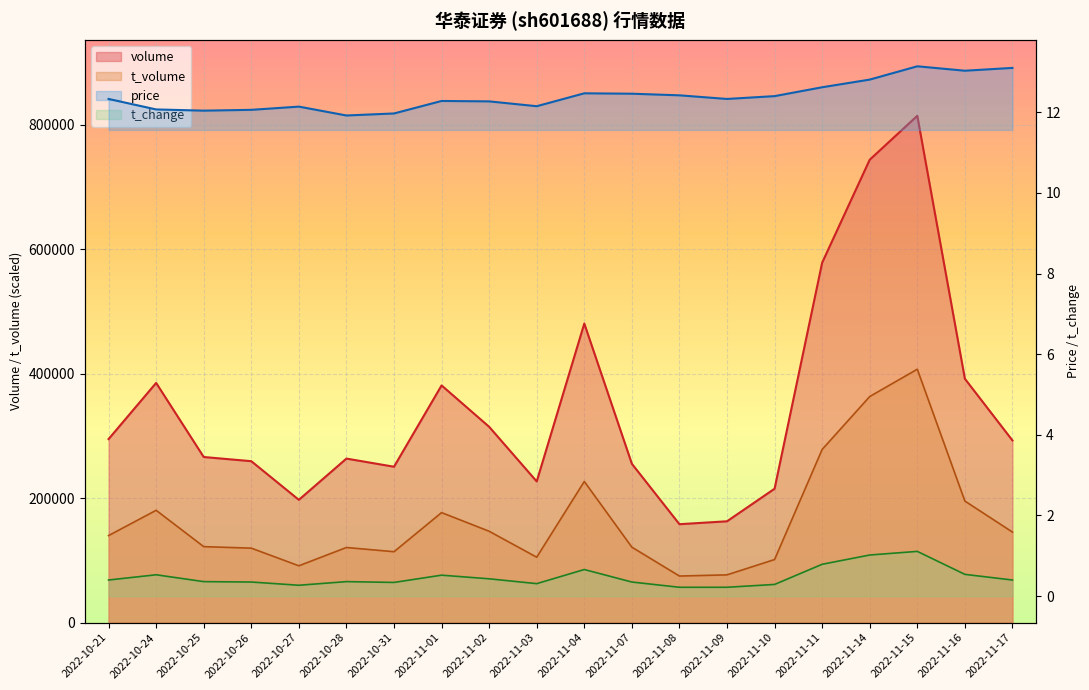

Reading left to right, extract all data points from this chart.

volume: 294816.0	385002.0	266023.0	259312.0	197220.0	263477.0	250398.0	380988.0	314537.0	226752.0	480368.0	255129.0	158093.0	162775.0	215081.0	578119.0	743500.0	813998.0	391715.0	292623.0
t_volume: 139820.7	180425.3	122050.2	119638.4	91287.1	120678.5	113896.5	176721.8	146755.1	105087.4	226726.1	121208.1	74834.9	76732.4	101349.7	278166.8	363148.1	406999.0	195254.4	145455.8
price: 12.3	12.1	12.0	12.1	12.1	11.9	12.0	12.3	12.3	12.2	12.5	12.5	12.4	12.3	12.4	12.6	12.8	13.1	13.0	13.1
t_change: 0.4	0.5	0.4	0.3	0.3	0.4	0.3	0.5	0.4	0.3	0.7	0.3	0.2	0.2	0.3	0.8	1.0	1.1	0.5	0.4